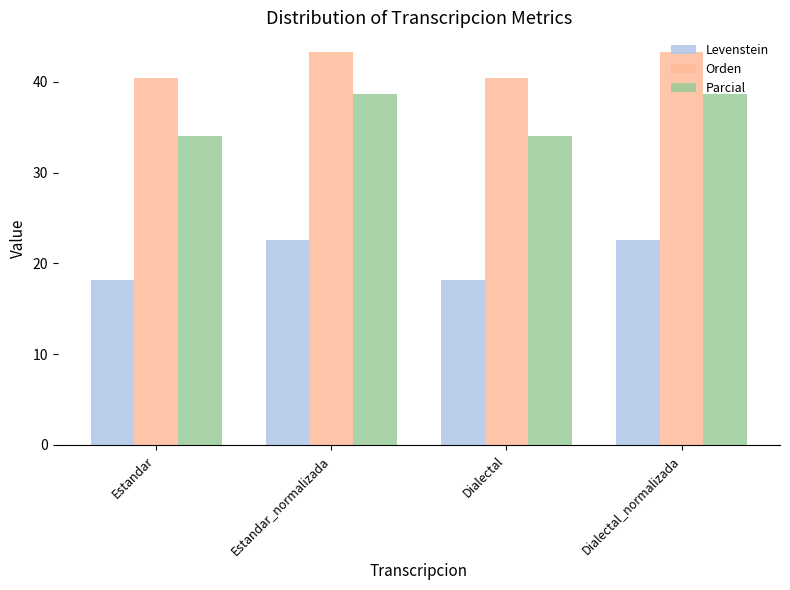

Read the Parcial value at Dialectal.

34.0